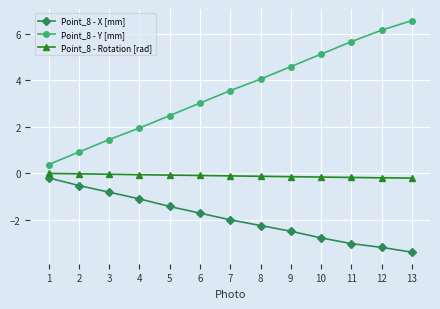

How many lines are shown in the chart?

3